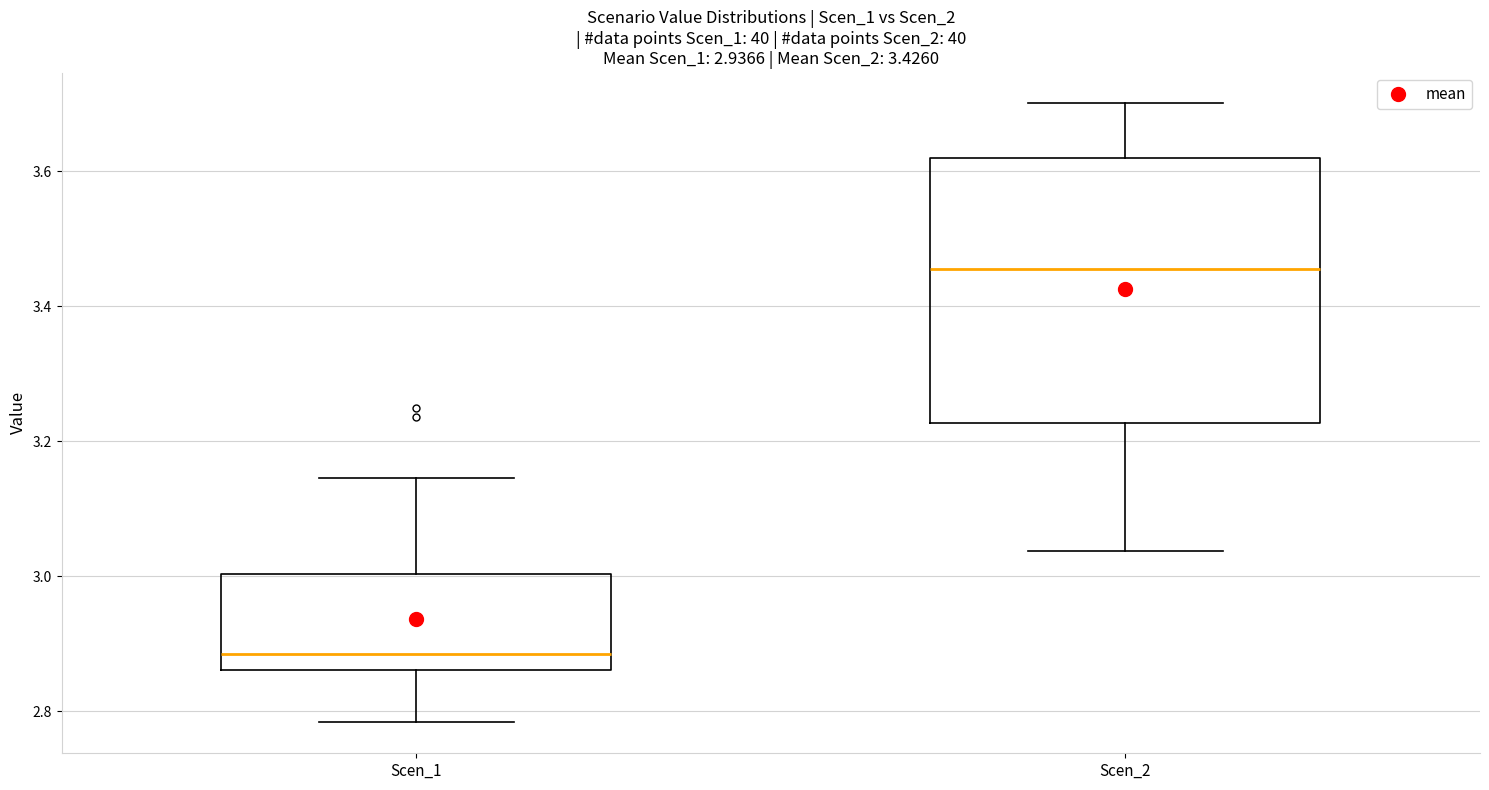

Which box has the highest median line?

Scen_2